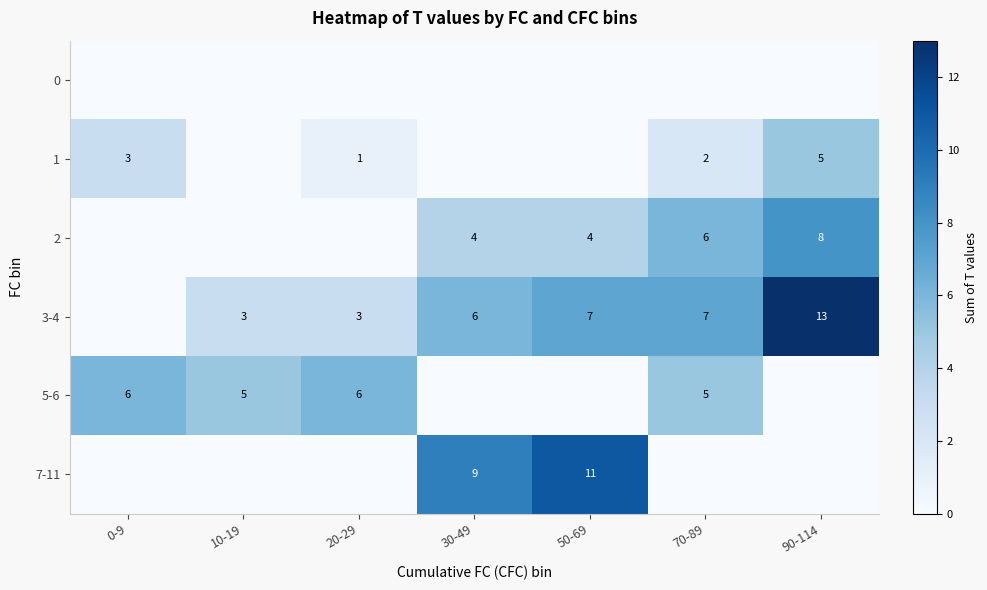

The value of 2 at 70-89 is 2. True or false?

False